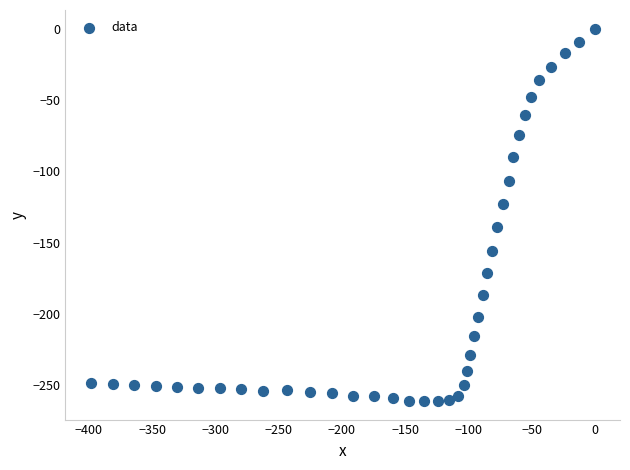

What is the range of Y values (max minus min)?

261.0